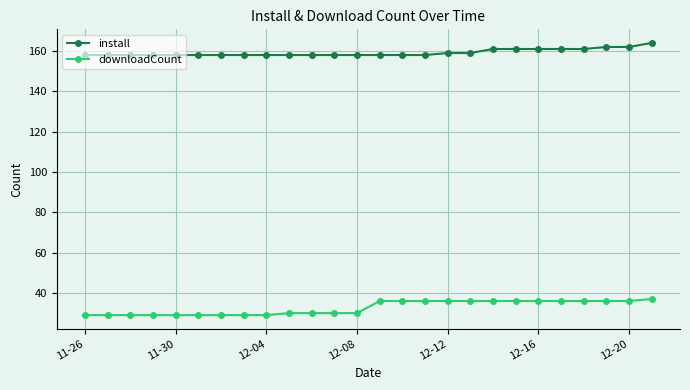

How many downloadCount values are between 29 and 36?

25